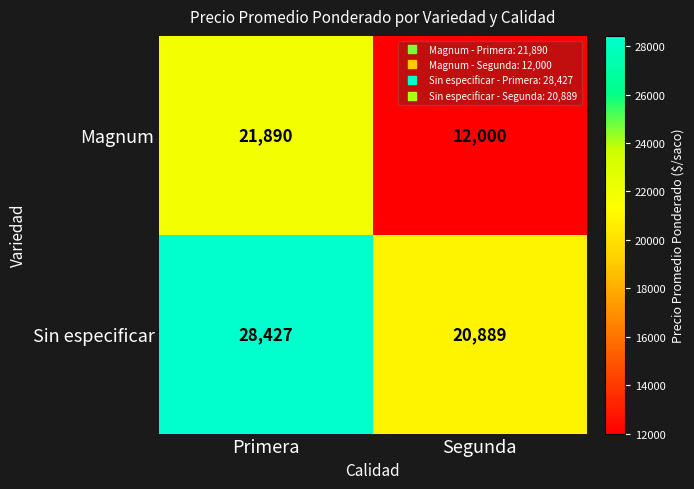

At which category does the chart reach its peak across all series?

Primera